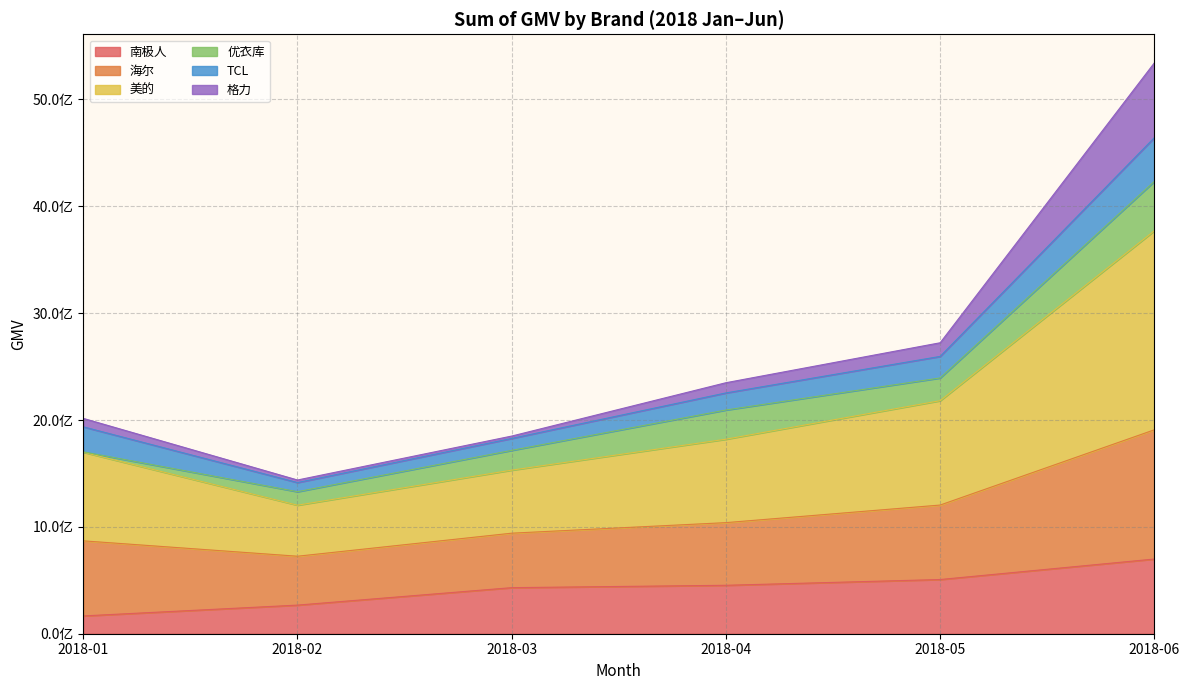

What is the difference between the 南极人 values at 2018-01 and 2018-06?

532378423